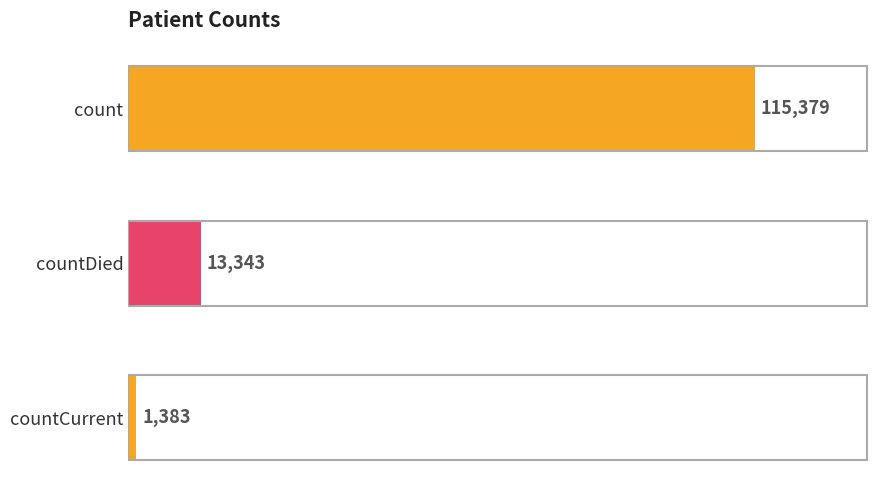

Reading top to bottom, list all the values displayed in this chart.

115379	13343	1383